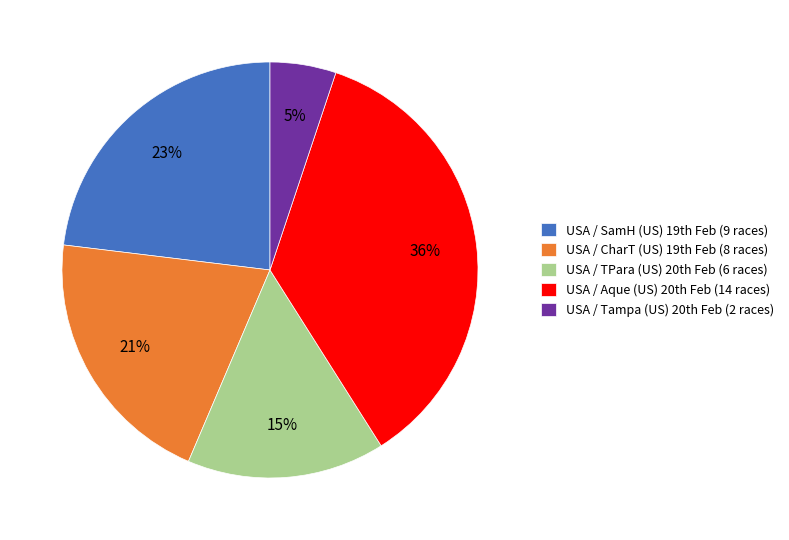

Count the number of slices in the pie.

5